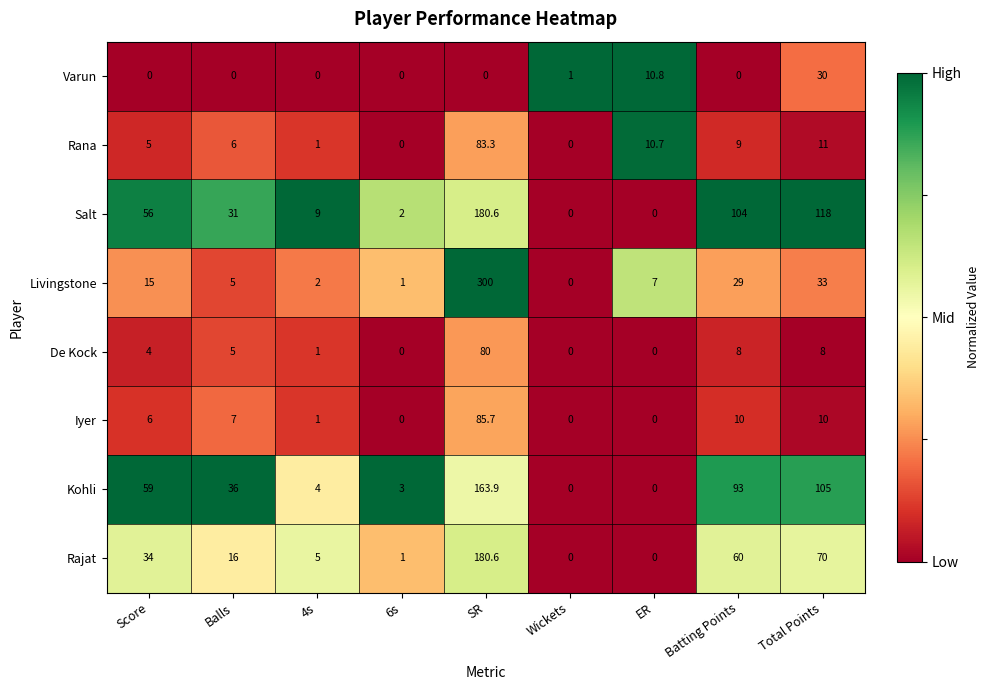

What is the total value across all series at Score?

179.0